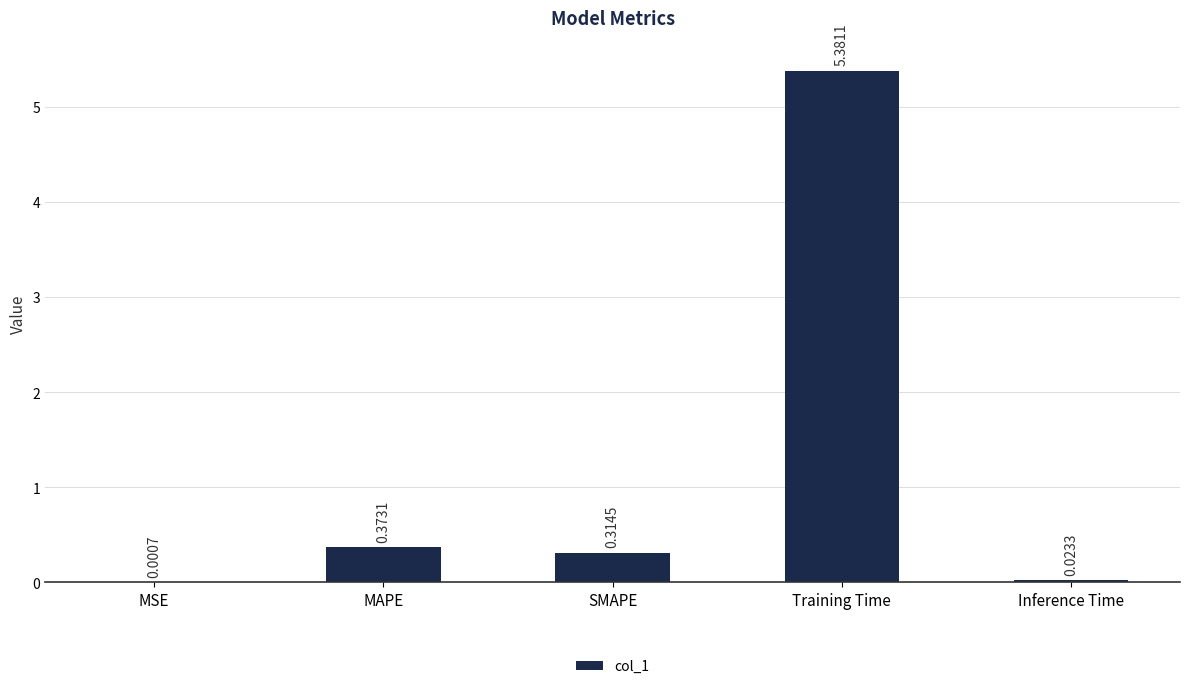

What is the change in value from MSE to Training Time?

+5.4